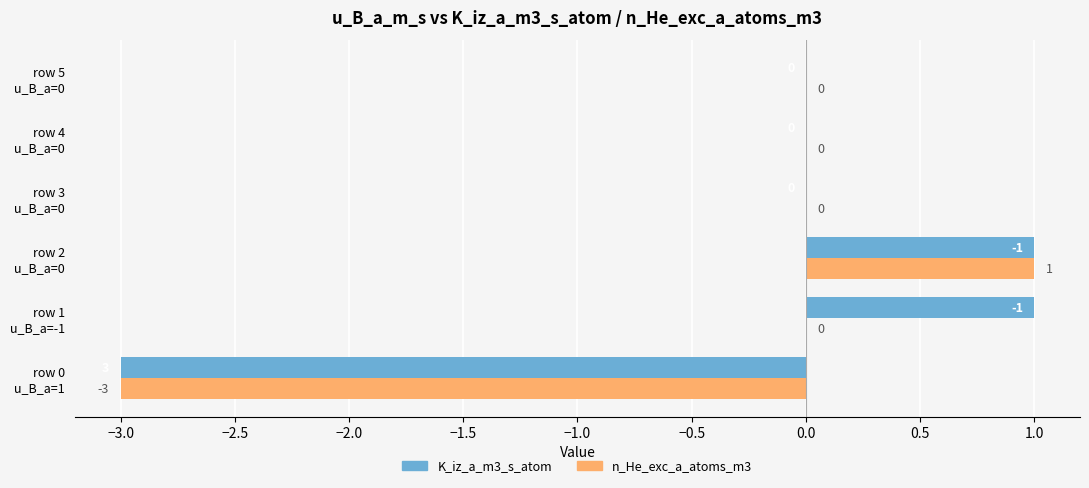

What is the sum of all n_He_exc_a_atoms_m3 values?

-2